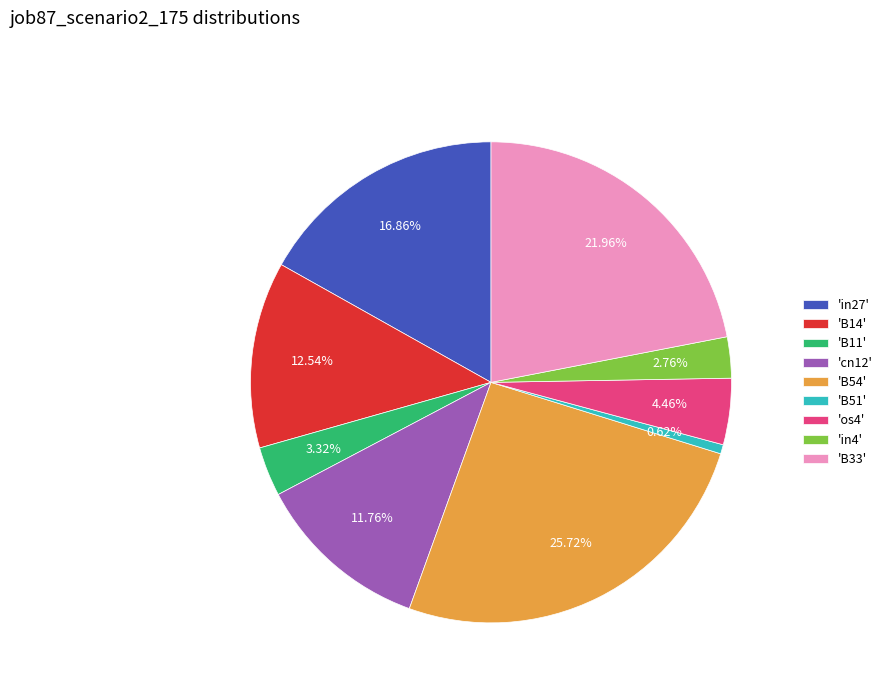

Rank the categories by value from lowest to highest.

'B51', 'in4', 'B11', 'os4', 'cn12', 'B14', 'in27', 'B33', 'B54'